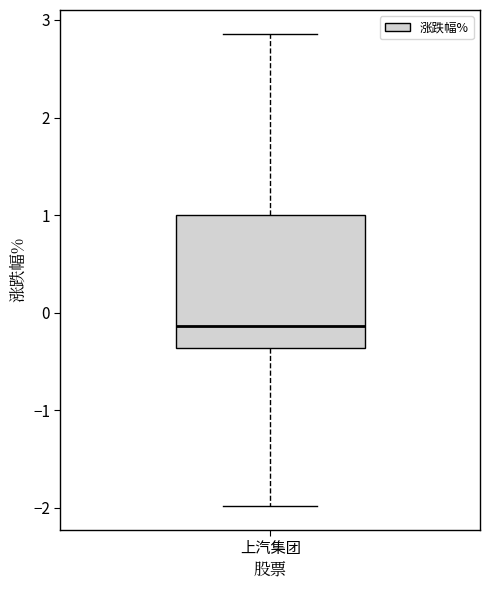

Where is the upper edge of the box for 上汽集团 on the y-axis? The values are not printed on the chart, so give them approximately, as read against the axis.

1.0